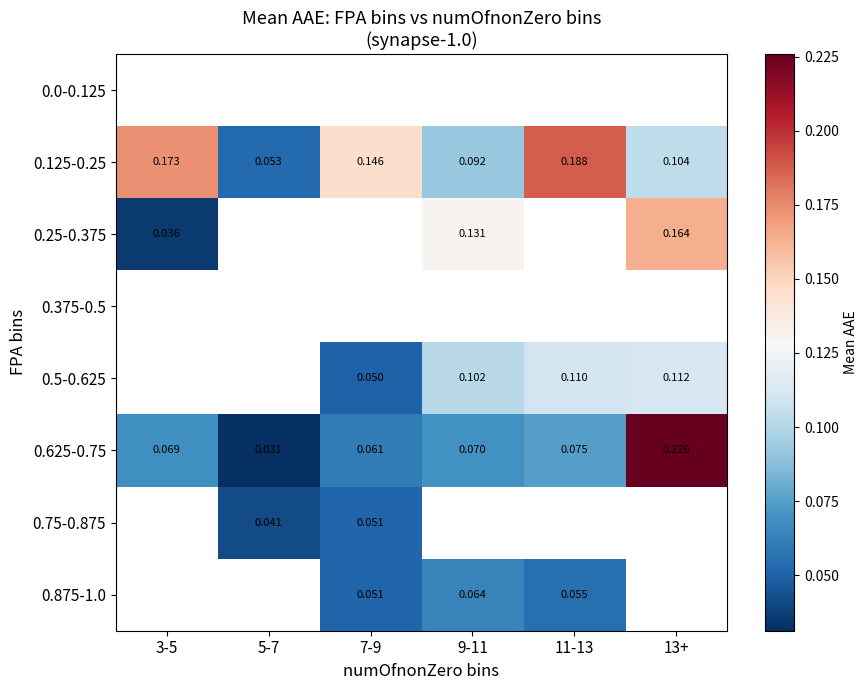

Which label corresponds to the smallest value in the chart?

5-7